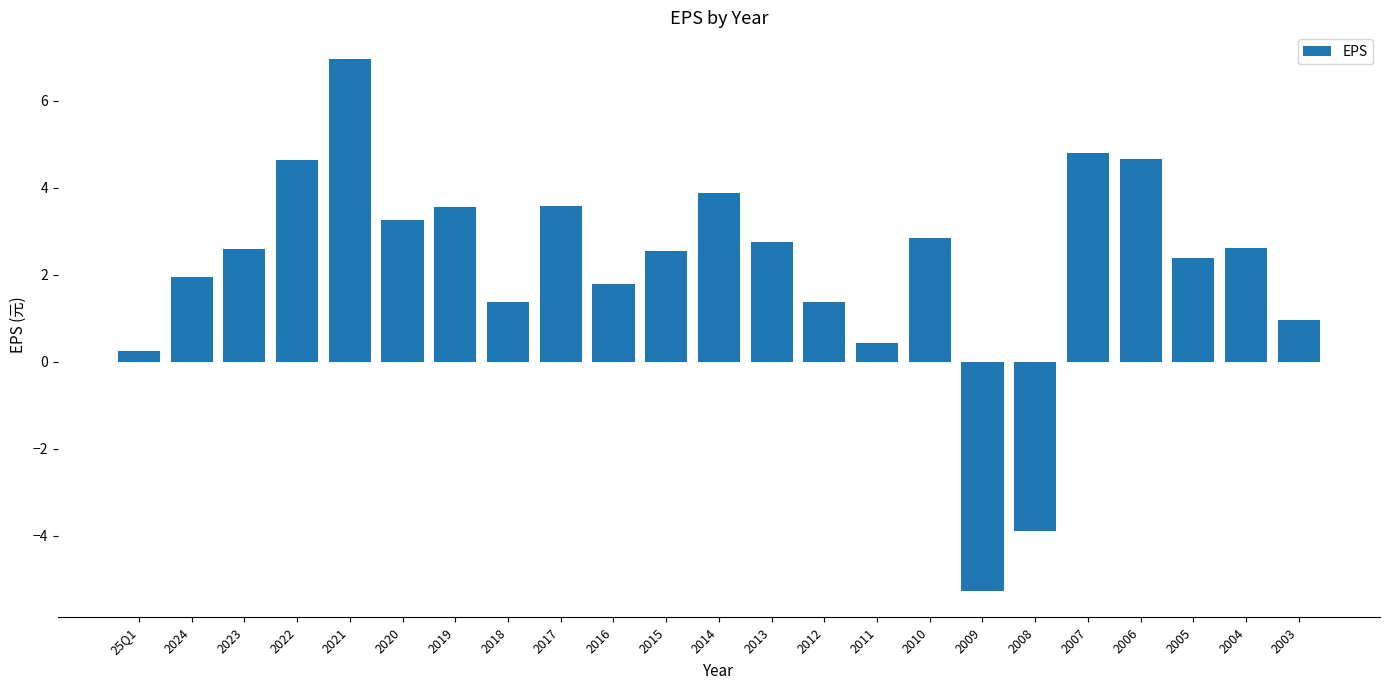

What is the label of the 22nd bar from the right?

2024